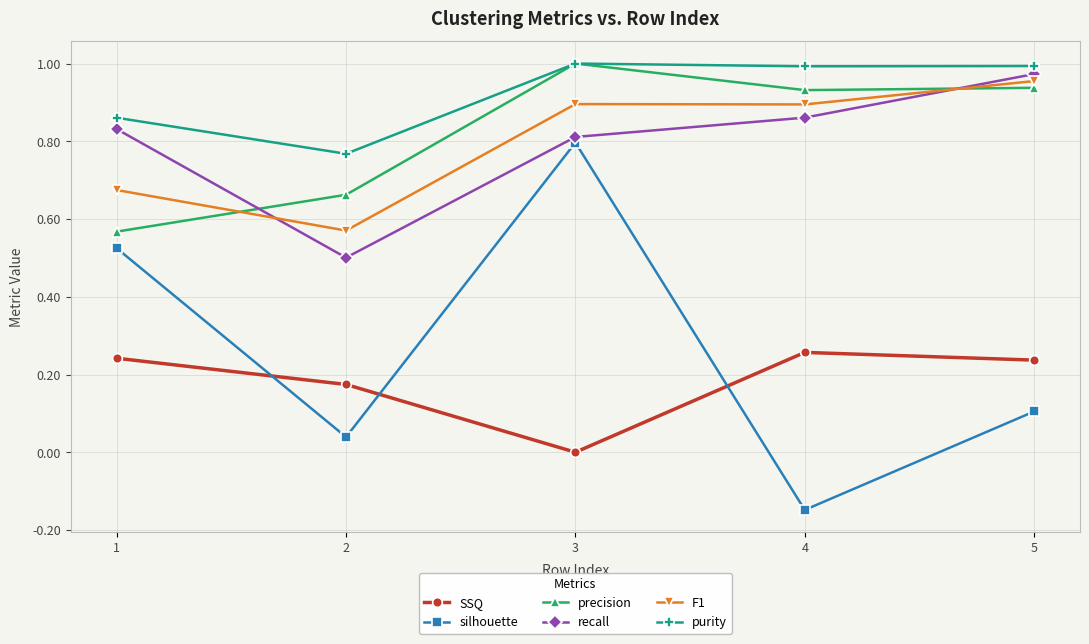

Does the chart display data point markers on the line(s)?

Yes